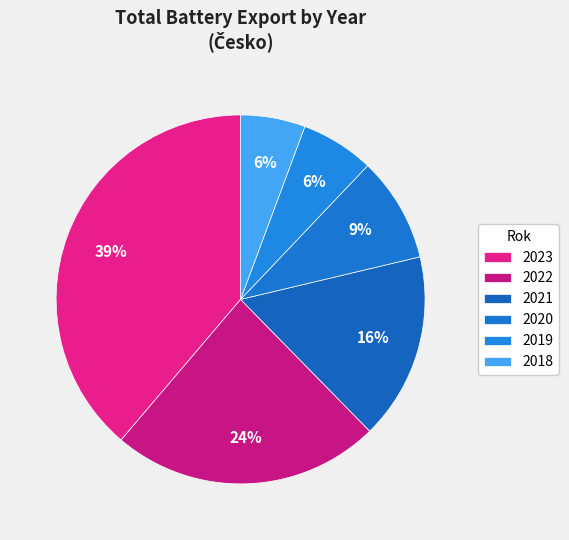

Combined, do 2022 and 2021 account for over 50%?

No